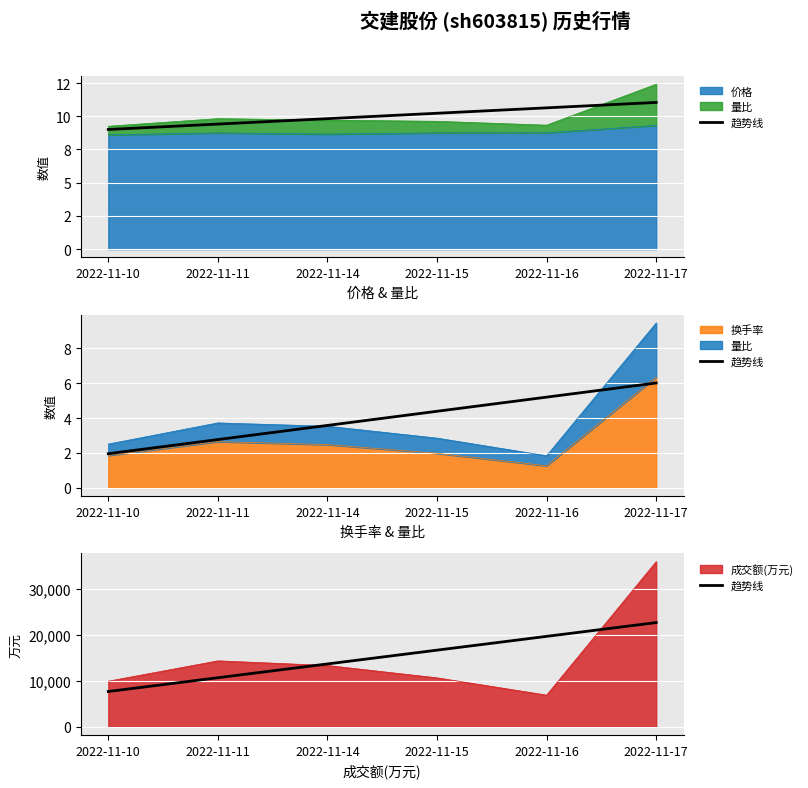

At which category does the chart reach its peak across all series?

2022-11-17